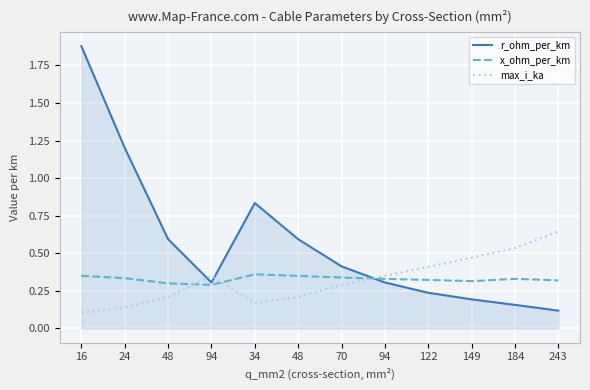

Does the chart display data point markers on the line(s)?

No